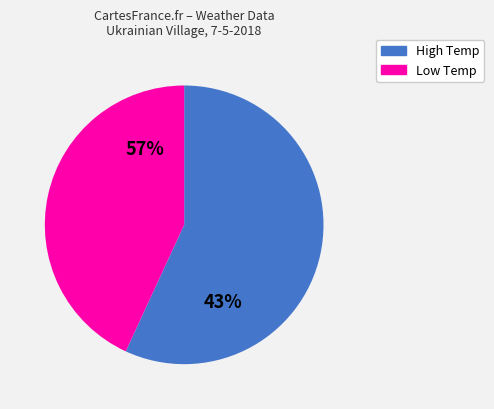

The Low Temp slice represents 46% of the pie. True or false?

False